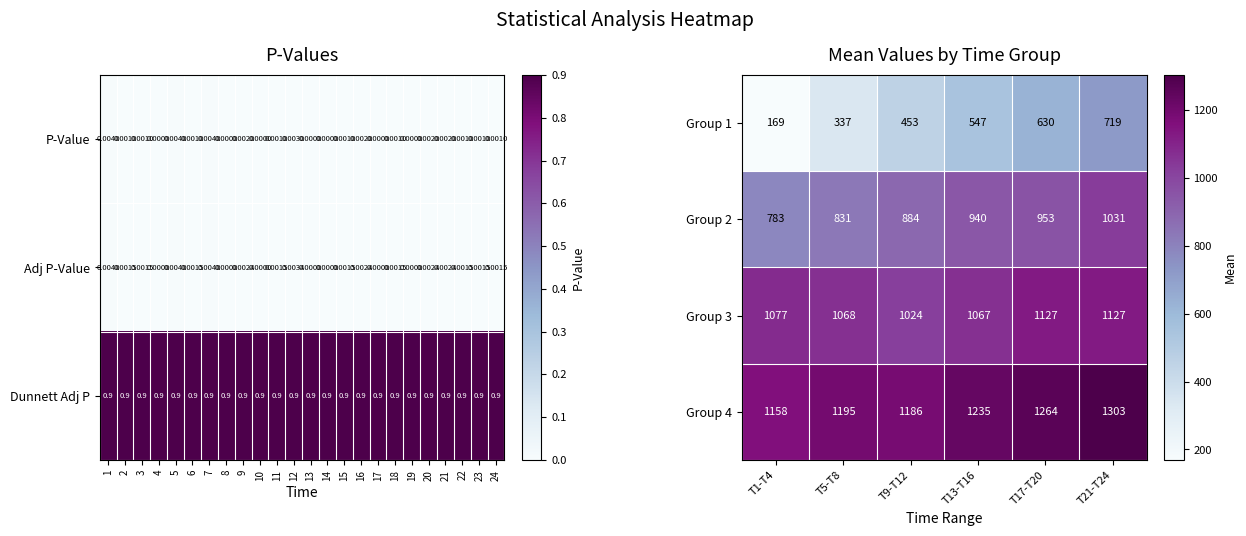

Reading left to right, extract all data points from this chart.

Group 1: T1-T4=169.0	T5-T8=337.0	T9-T12=453.0	T13-T16=547.0	T17-T20=630.0	T21-T24=719.0
Group 2: T1-T4=783.0	T5-T8=831.0	T9-T12=884.0	T13-T16=940.0	T17-T20=953.0	T21-T24=1031.0
Group 3: T1-T4=1077.0	T5-T8=1068.0	T9-T12=1024.0	T13-T16=1067.0	T17-T20=1127.0	T21-T24=1127.0
Group 4: T1-T4=1158.0	T5-T8=1195.0	T9-T12=1186.0	T13-T16=1235.0	T17-T20=1264.0	T21-T24=1303.0